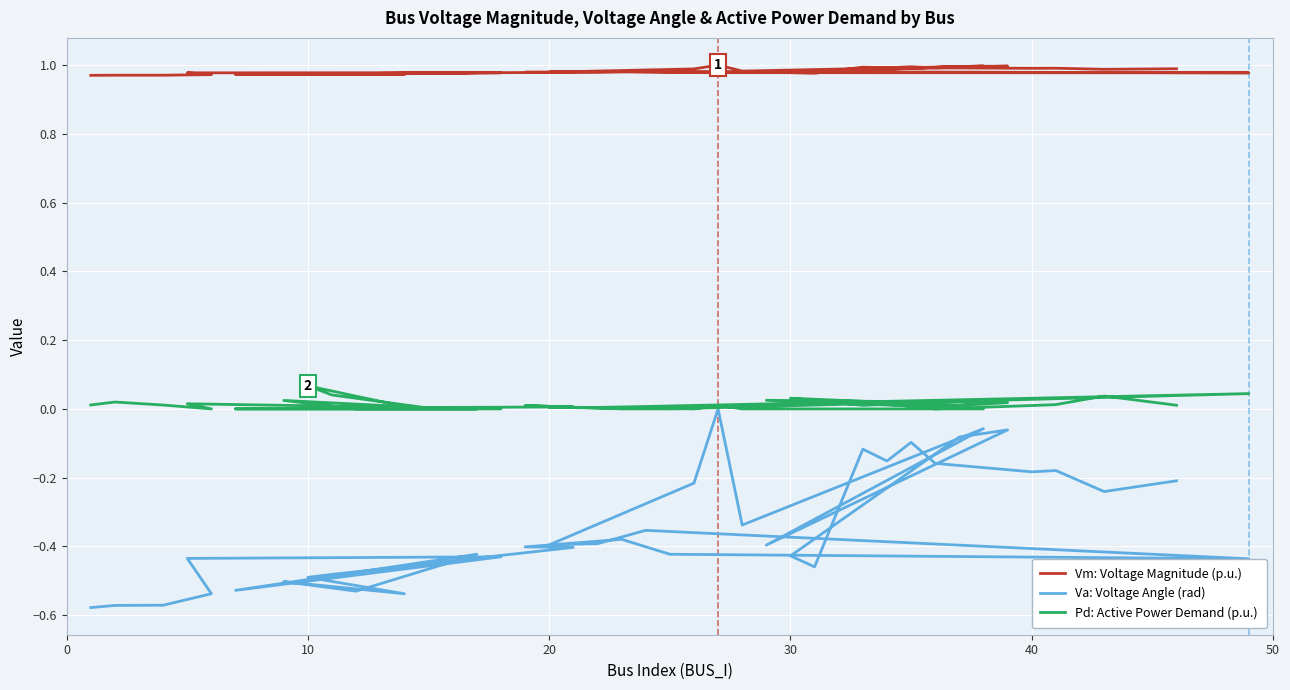

How many lines are shown in the chart?

3